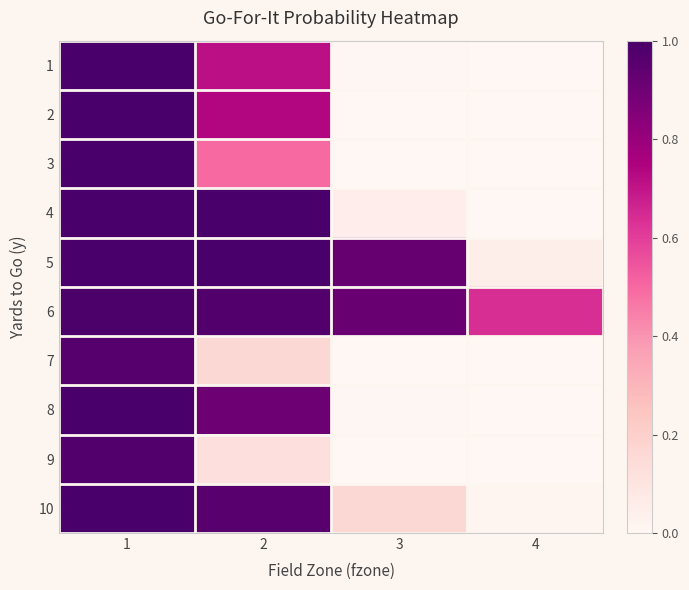

What is the spread (max minus min) of values at 2?

0.9